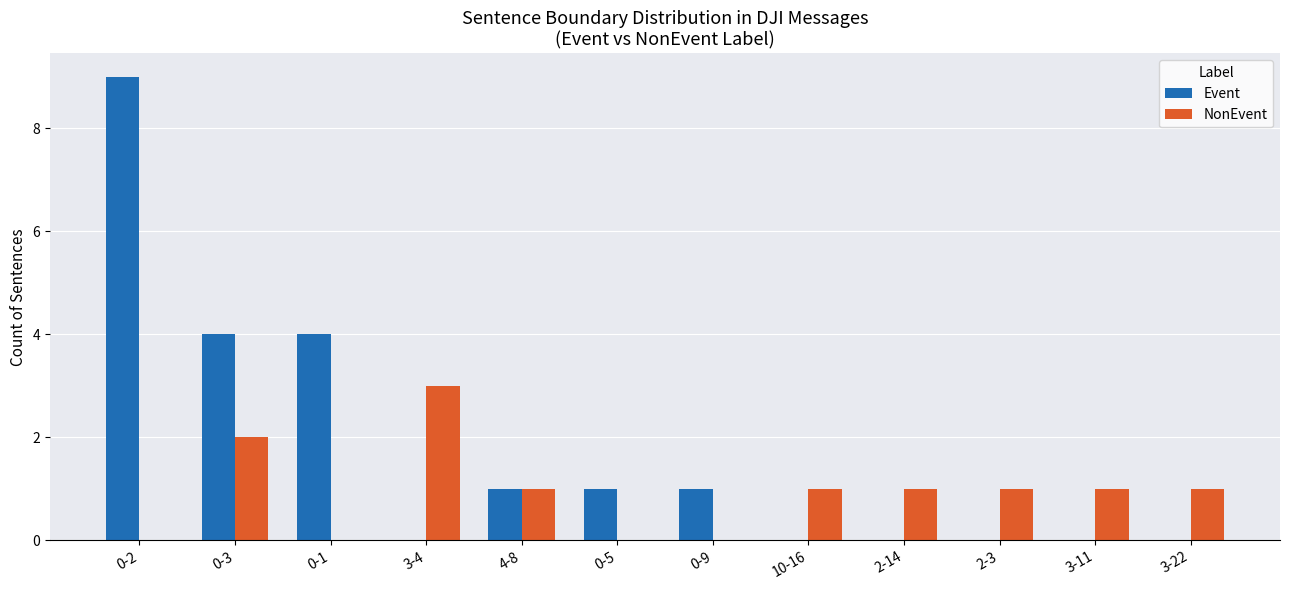

How many groups of bars are there?

12